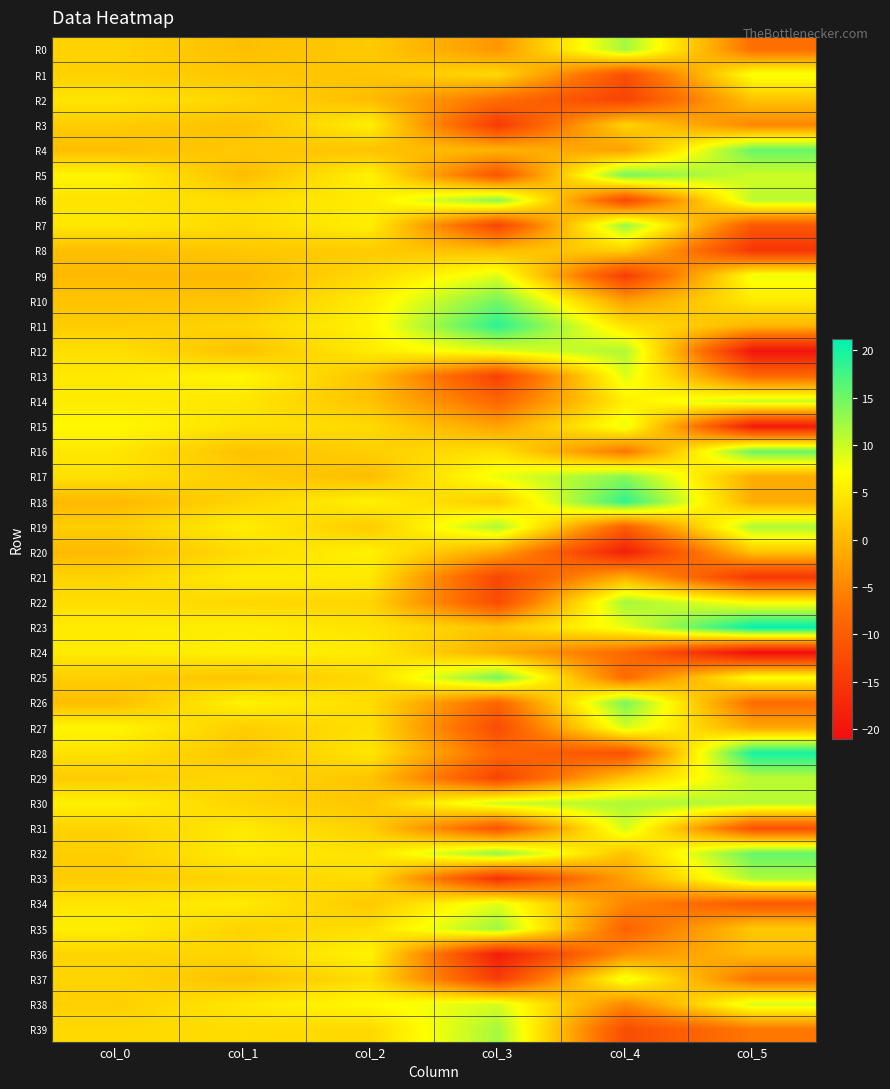

Rank the series by their maximum value, from highest to lowest.

R23, R28, R11, R18, R32, R4, R16, R10, R25, R5, R26, R17, R6, R7, R35, R22, R0, R39, R30, R19, R33, R12, R29, R14, R31, R27, R38, R13, R9, R34, R37, R15, R1, R36, R20, R24, R3, R21, R2, R8